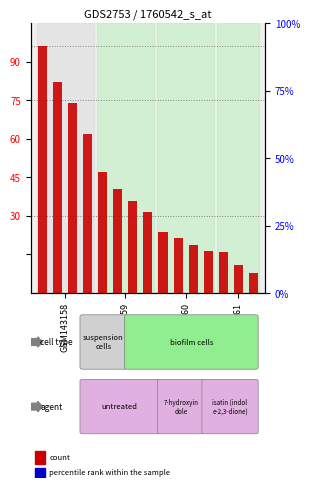

Which series has the largest total across all categories?

count